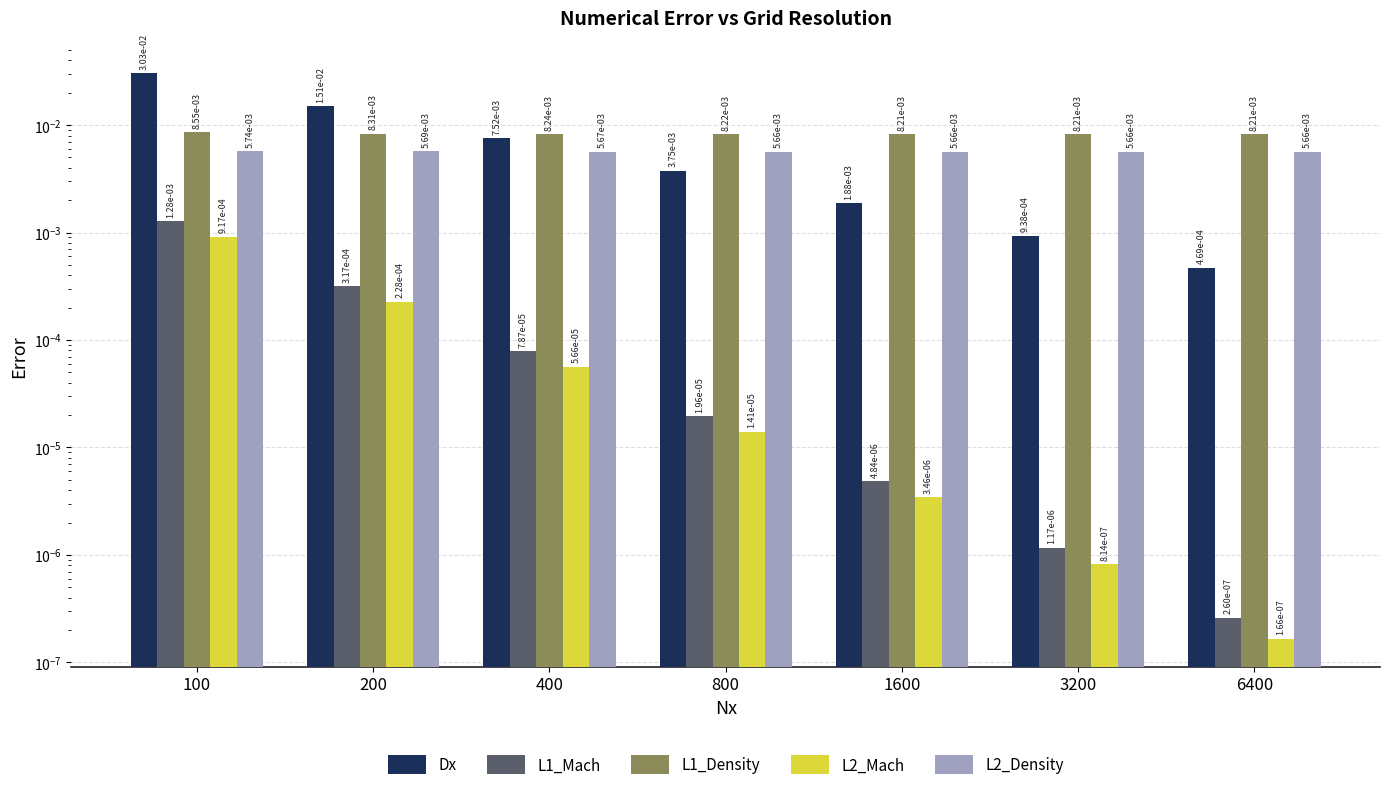

Count the number of categories in the chart.

7